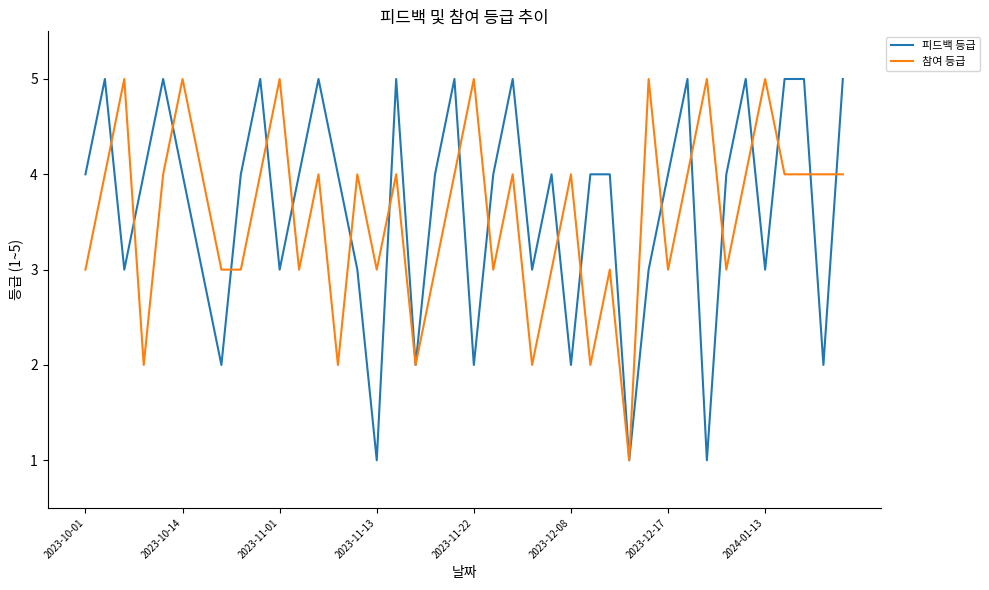

True or false: 참여 등급 has more than 1 interior local peaks.

True